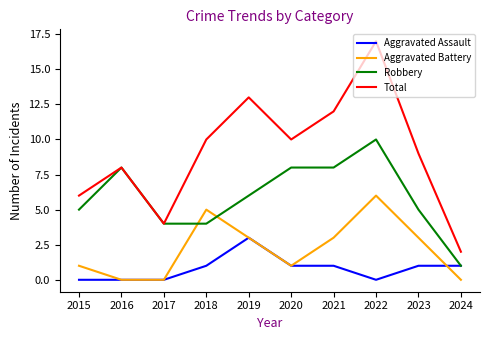

Which series has the largest range (max minus min)?

Total